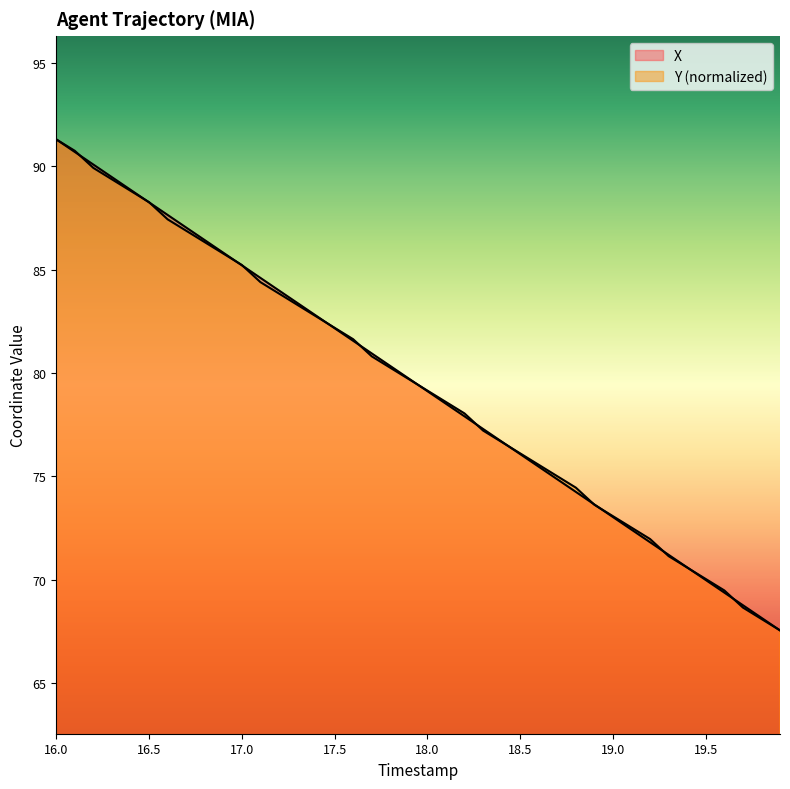

Between which two adjacent categories do X and Y first intersect?

16.1 and 16.2